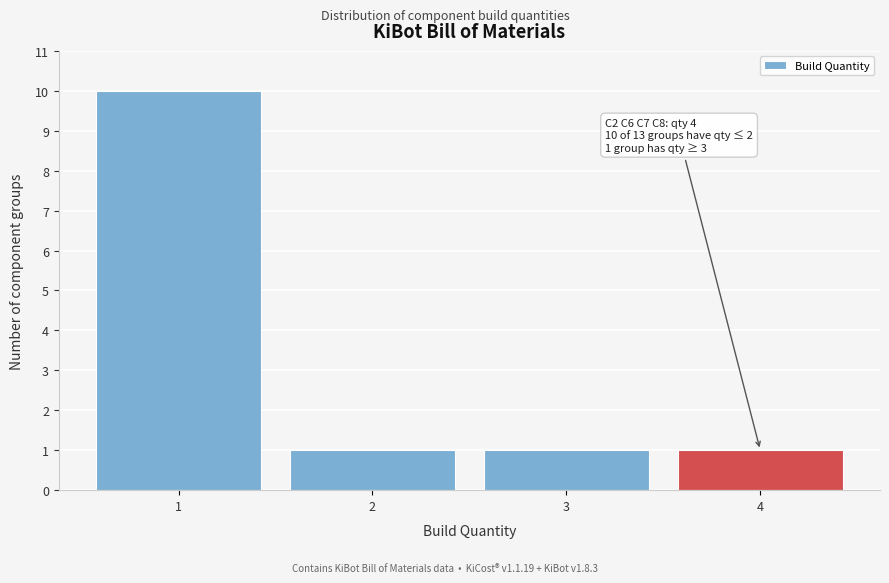

Reading left to right, transcribe all the data shown in this chart.

10	1	1	1